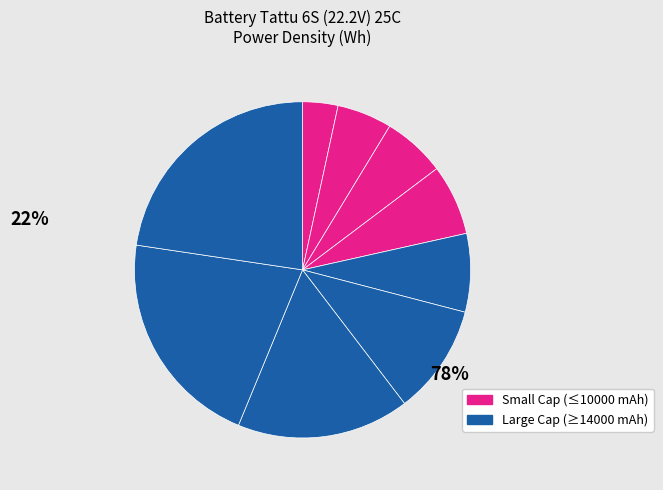

How many segments does this pie chart have?

9